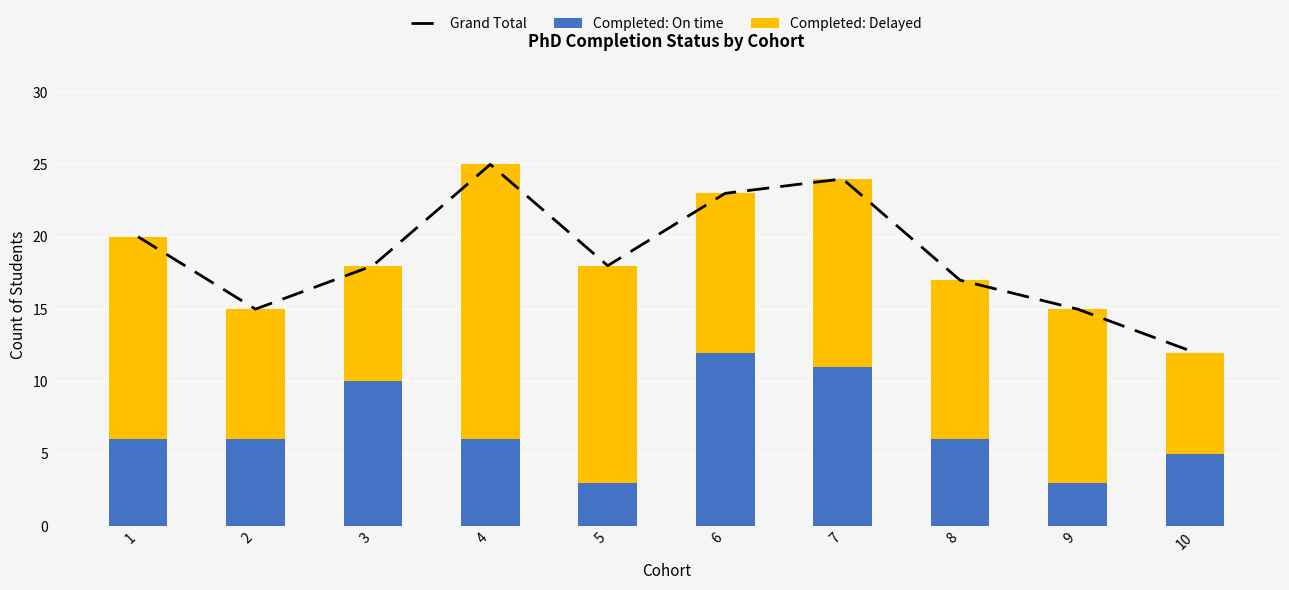

What is the difference between the Grand Total values at 5 and 8?

1